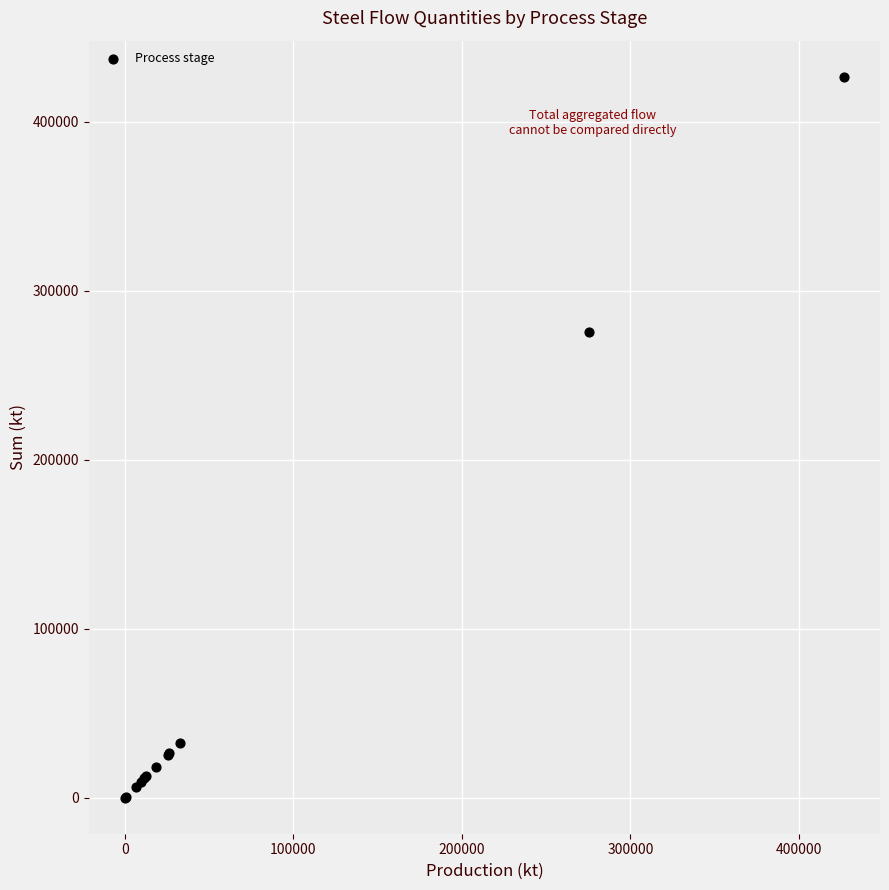

What Y value in the scatter plot is closest to 213378?

275590.0